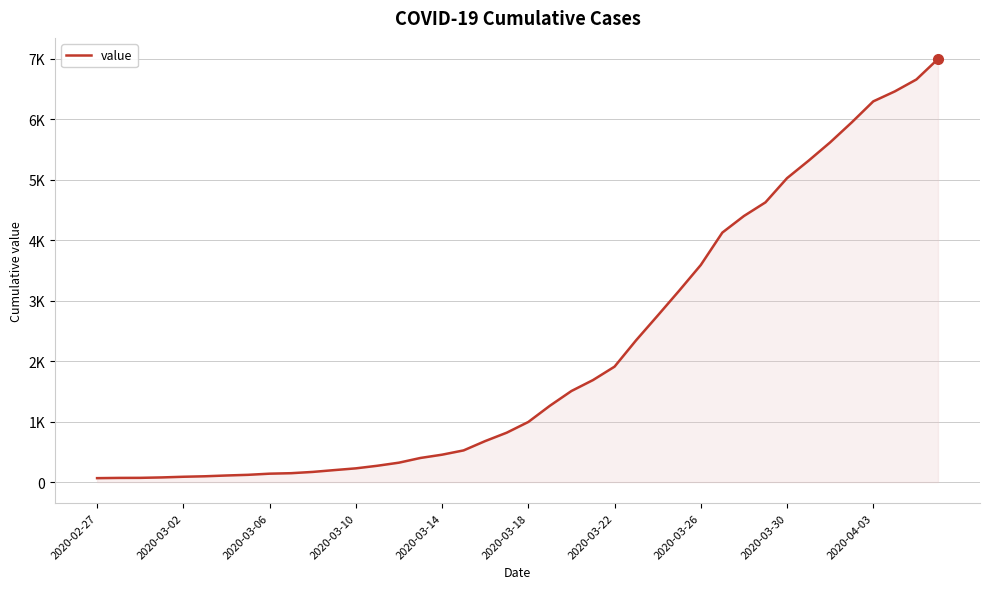

Reading right to left, list all the values displayed in this chart.

6995	6657	6460	6295	5947	5617	5314	5025	4625	4399	4125	3589	3165	2752	2344	1908	1686	1505	1261	993	816	677	523	452	398	320	269	226	197	167	146	138	119	108	95	87	76	69	68	64